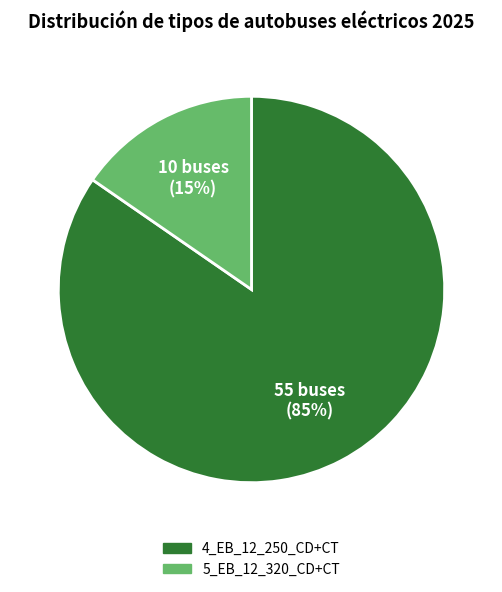

Is there any slice that represents more than half of the pie?

Yes